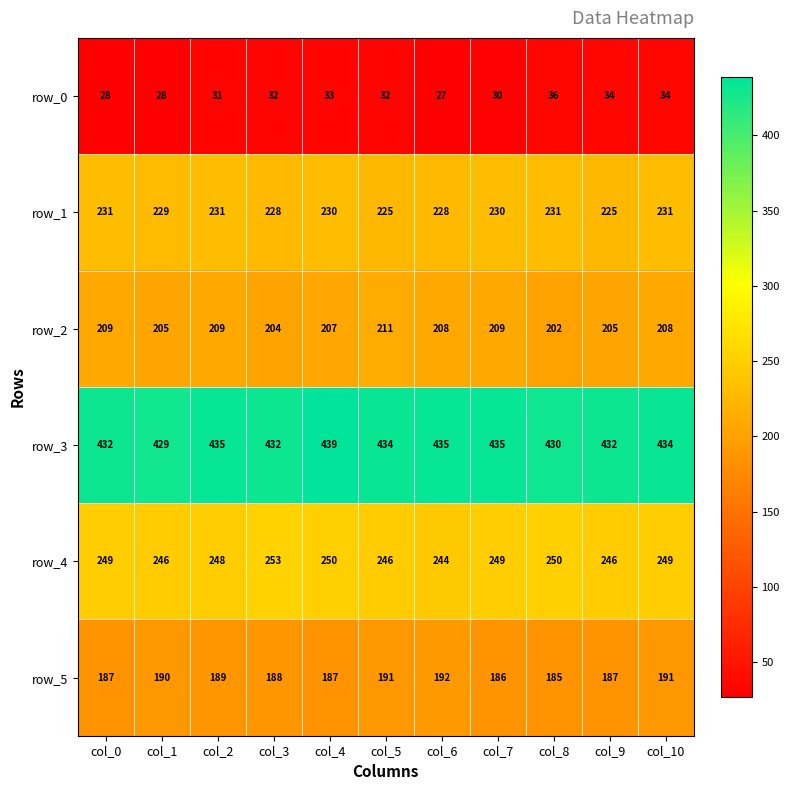

What is the greatest value displayed?

439